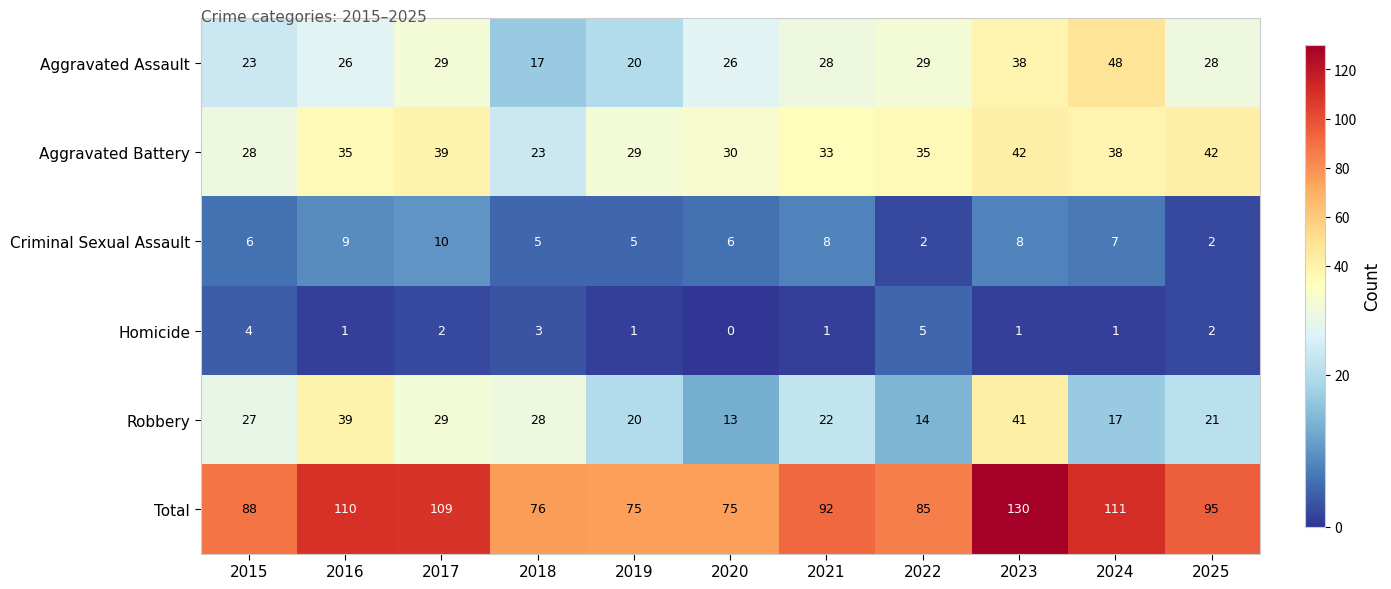

The value of Aggravated Assault at 2021 is 15. True or false?

False